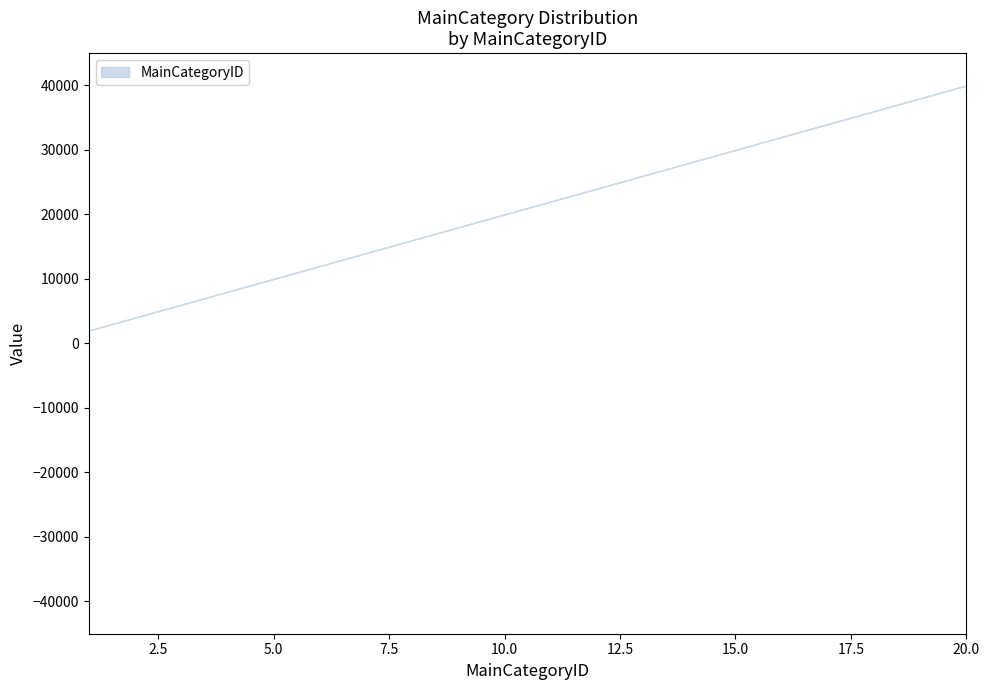

Does the chart display data point markers on the line(s)?

No